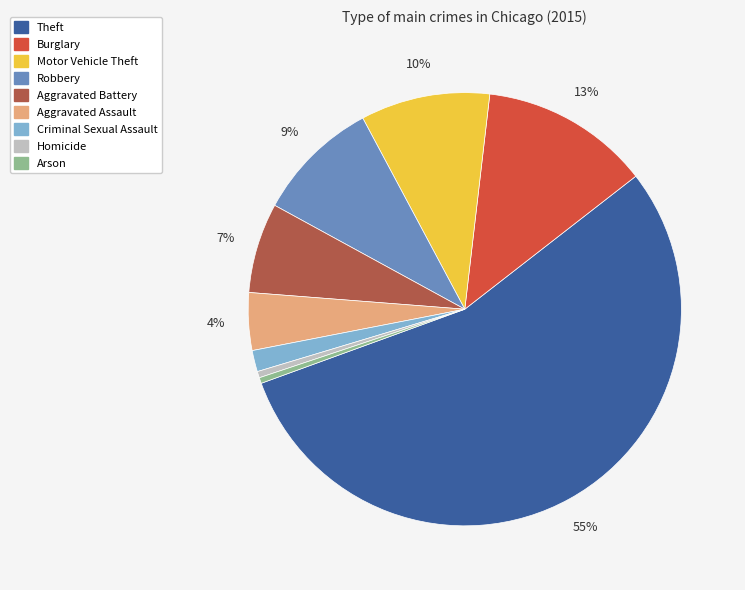

What percentage is the Aggravated Assault slice, to the nearest percent?

4%